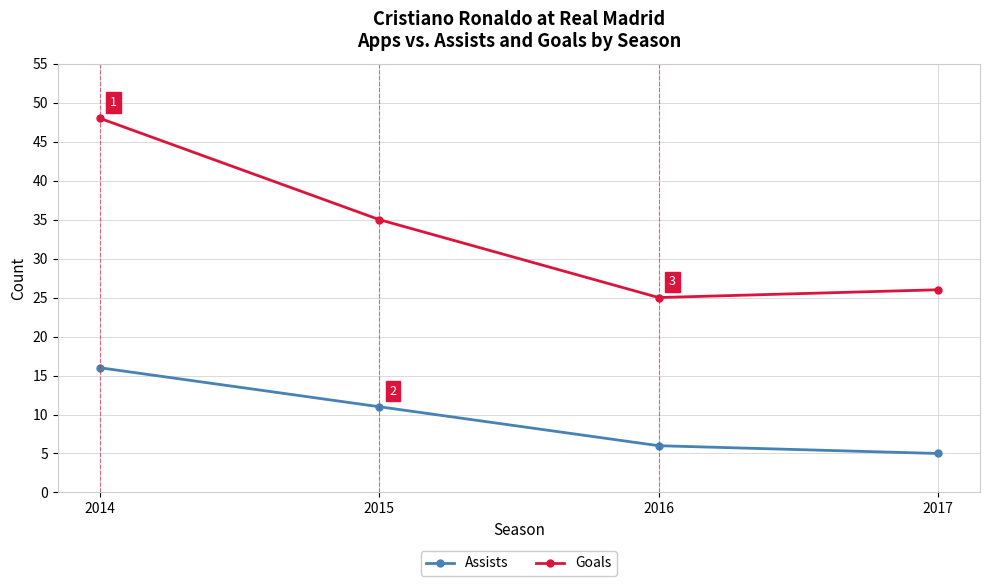

What is the difference between the highest and lowest values at 2015?

24